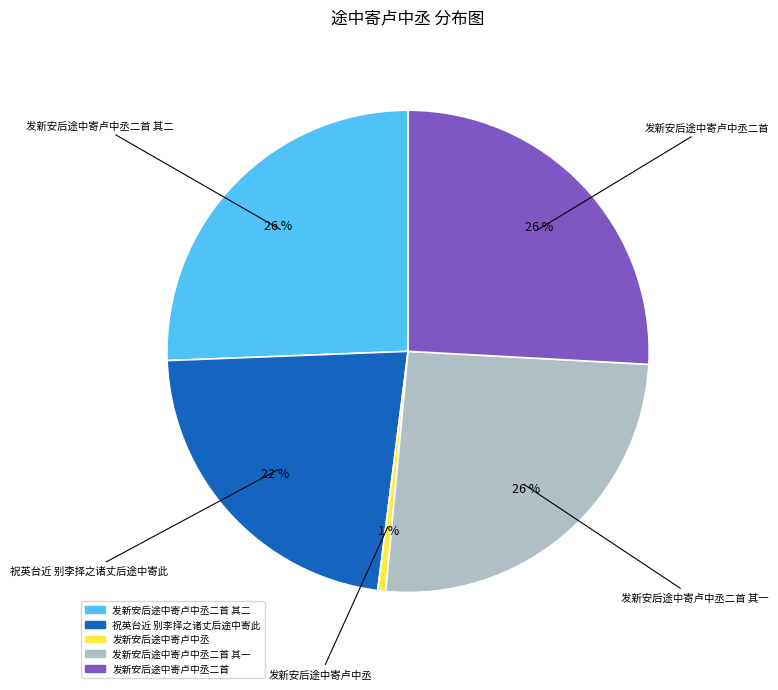

Is there any slice that represents more than half of the pie?

No